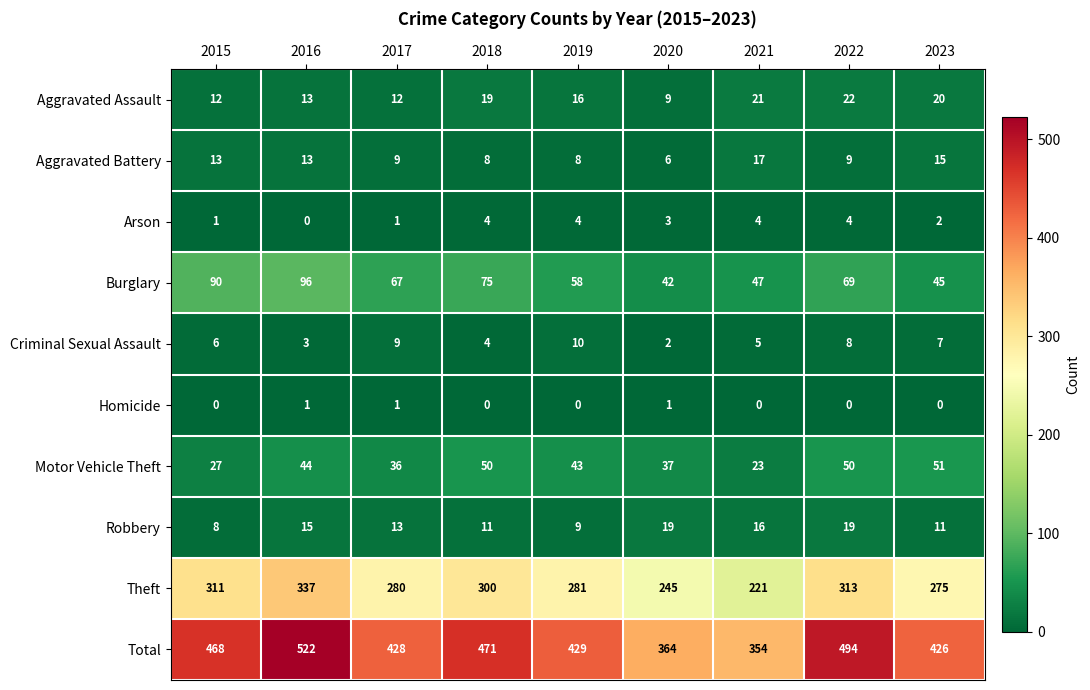

What is the difference between the maximum and minimum values in the Burglary series?

54